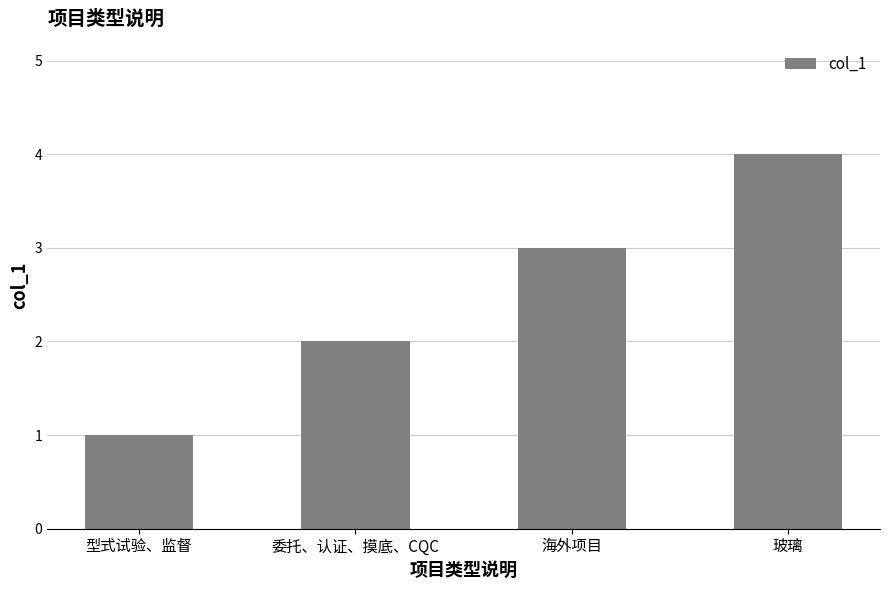

List the labels in order of value, largest first.

玻璃, 海外项目, 委托、认证、摸底、CQC, 型式试验、监督